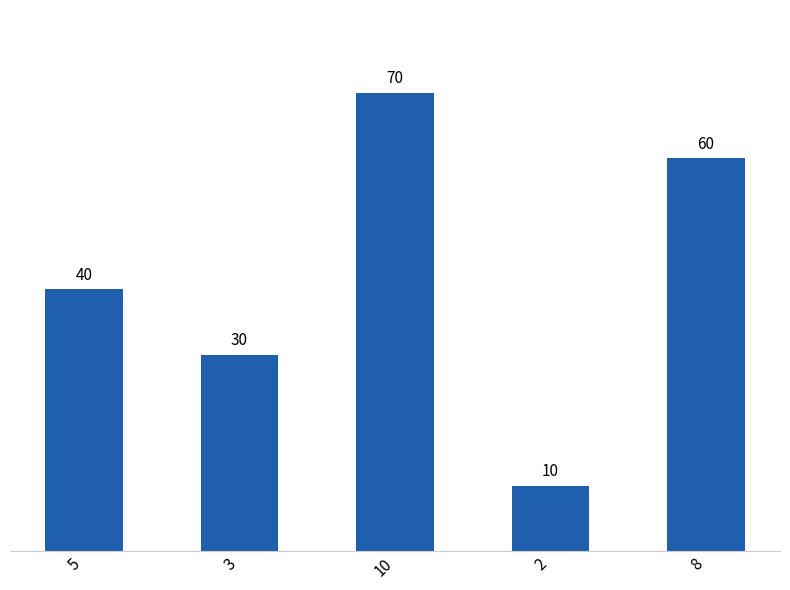

Rank the categories by value from lowest to highest.

2, 3, 5, 8, 10